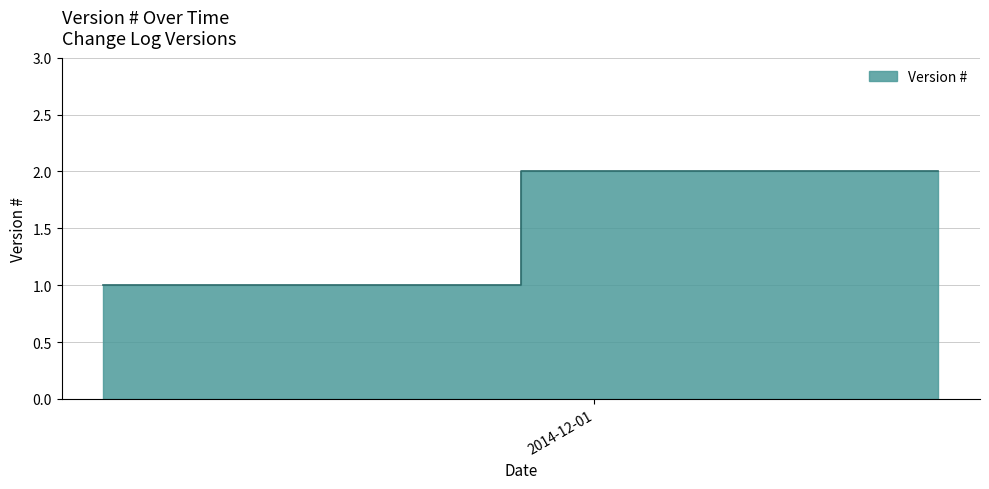

Approximately how many times larger is the value at 2014-11-11 compared to 2014-12-15?

0.5